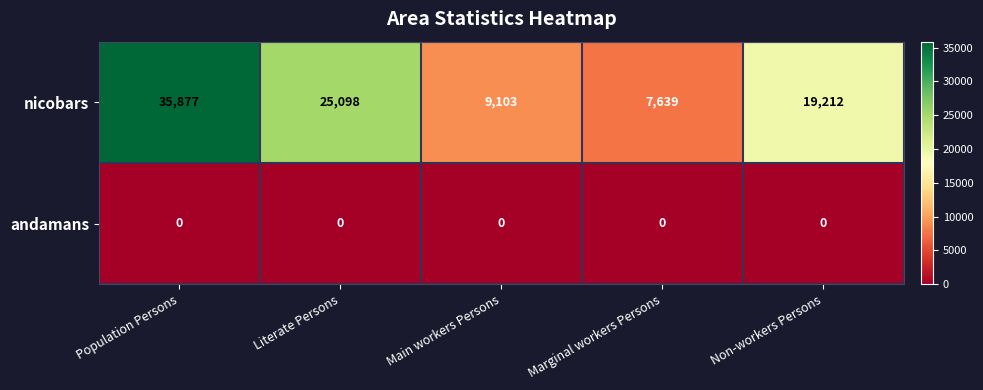

What is the total value across all series at Non-workers Persons?

19212